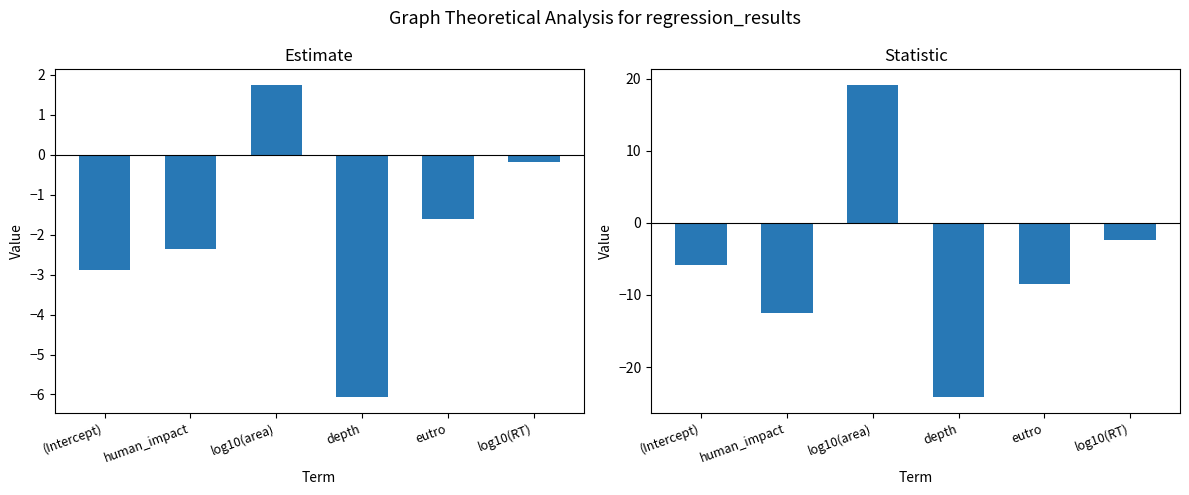

How many values in the statistic series are below -5?

4